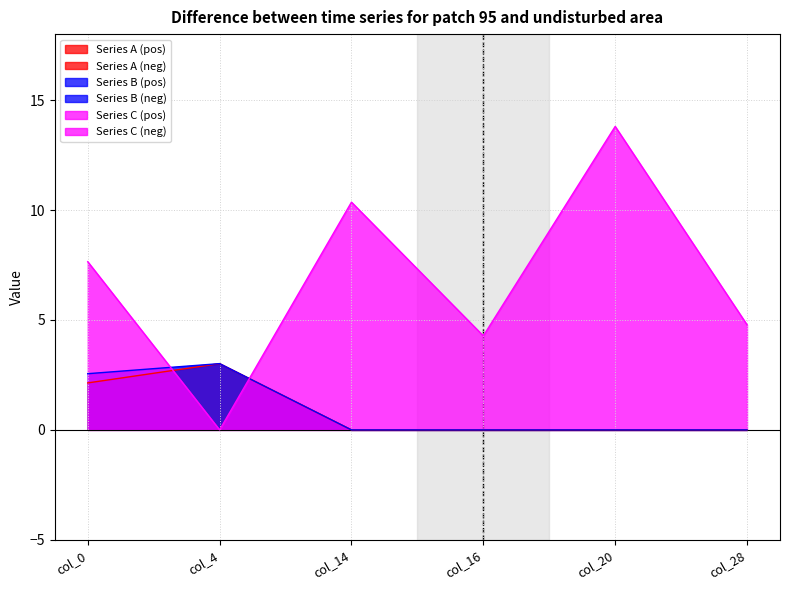

Rank the categories by col_0 value from lowest to highest.

col_0, col_4, col_14